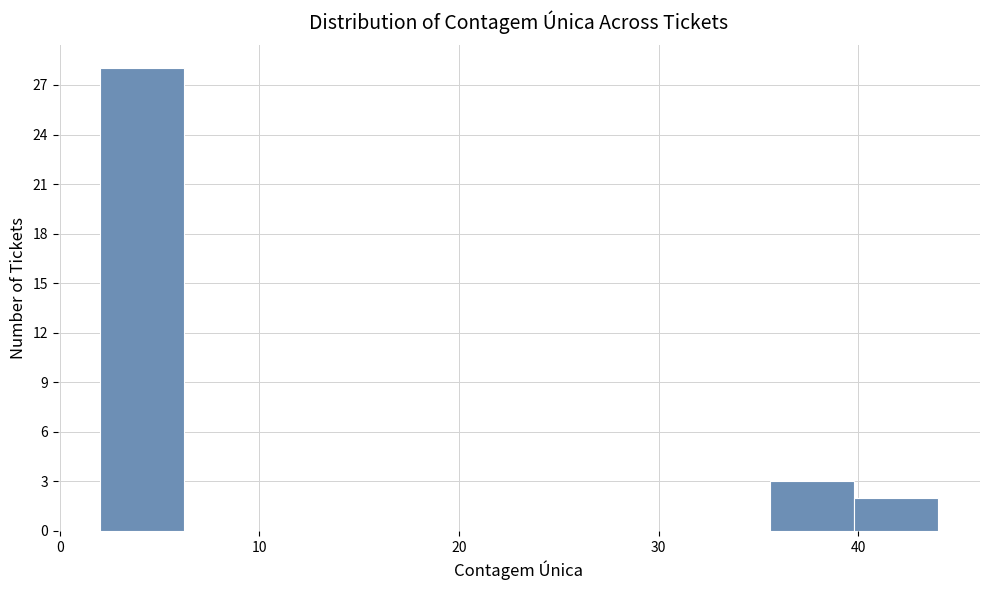

What is the height of the bar covering 2.0 to 6.2 on the x-axis? Neither the bar edges nor the heights are printed on the chart, so give them approximately, as read against the axes.

28